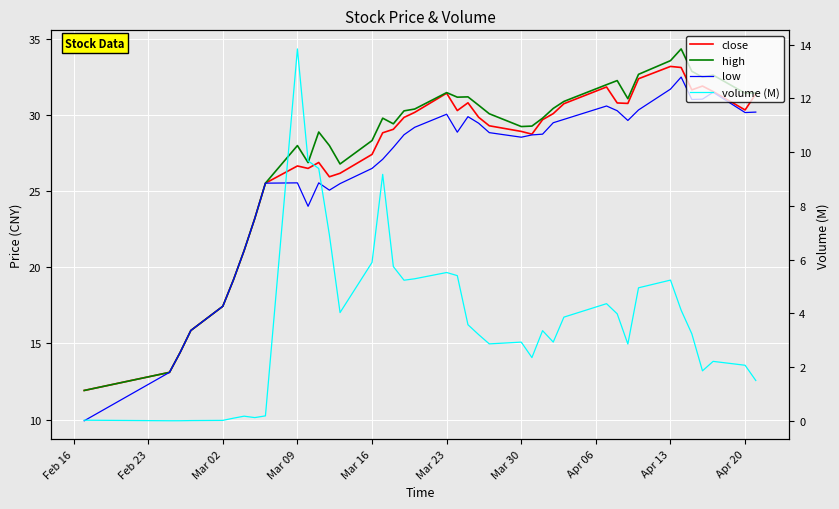

At how many categories does at least one series exceed 31?

14